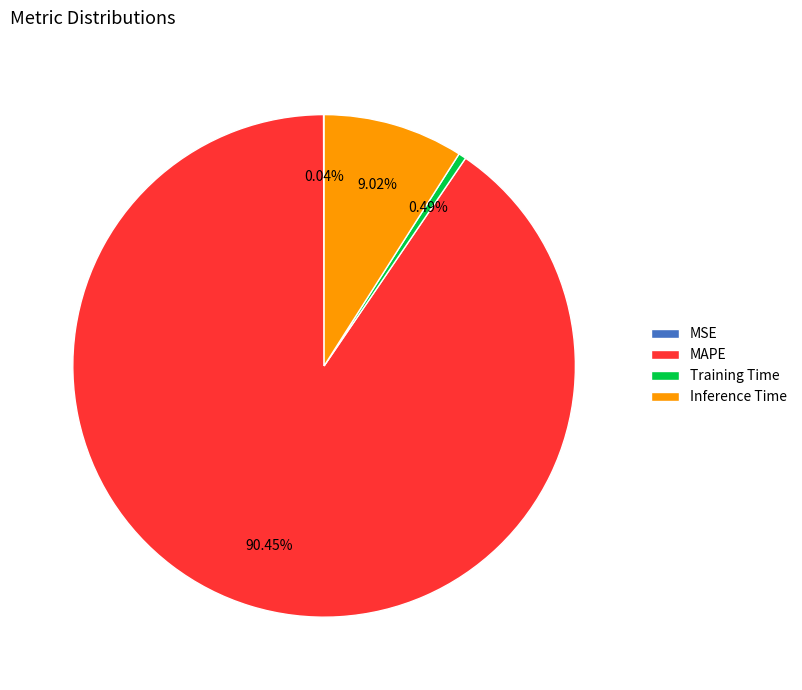

Which has a higher value, Training Time or Inference Time?

Inference Time